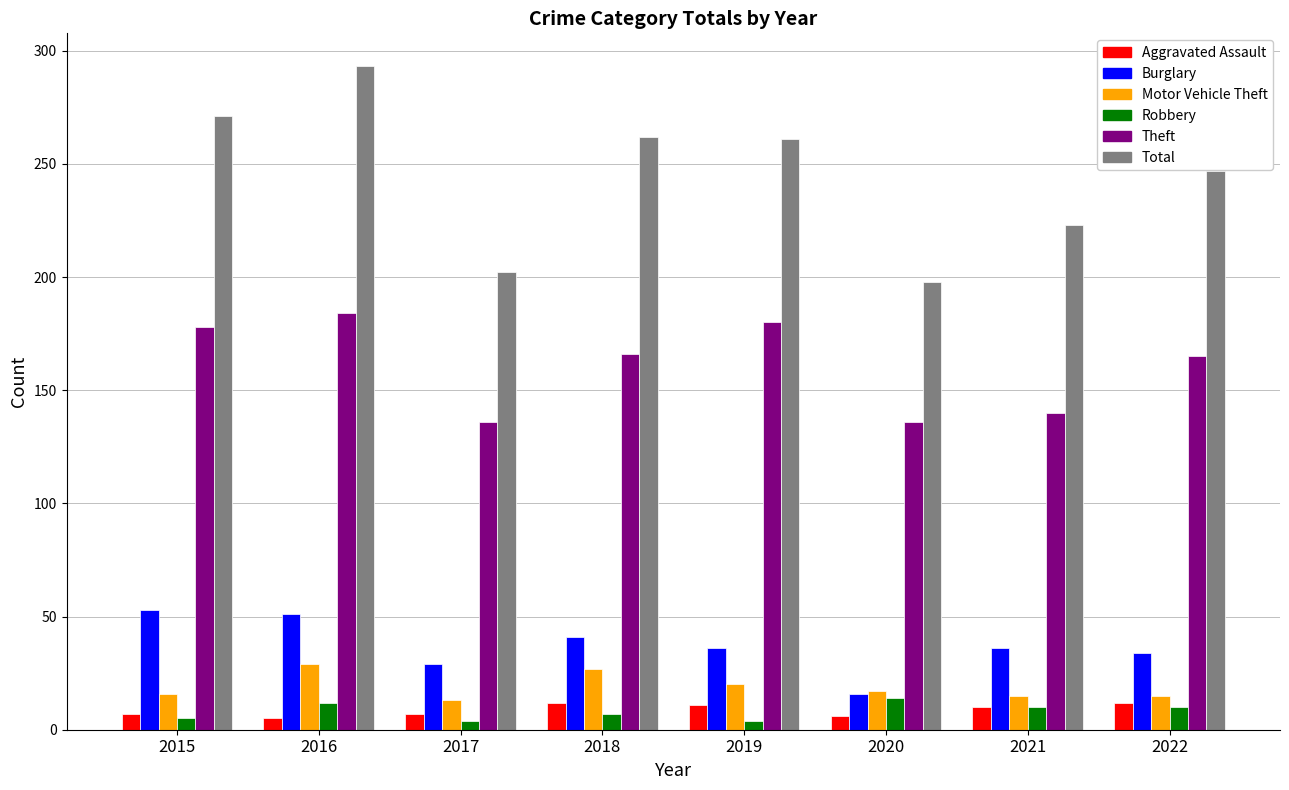

What is the minimum value shown in the chart?

4